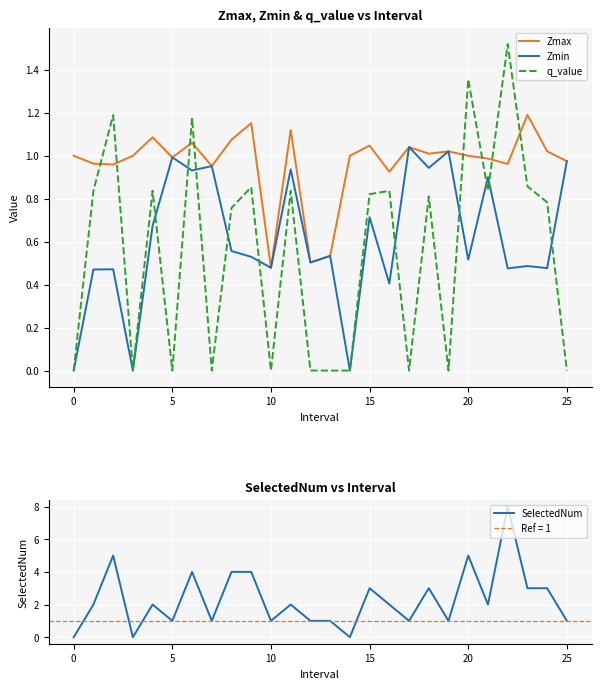

What is the average value of the Zmax series?

1.0